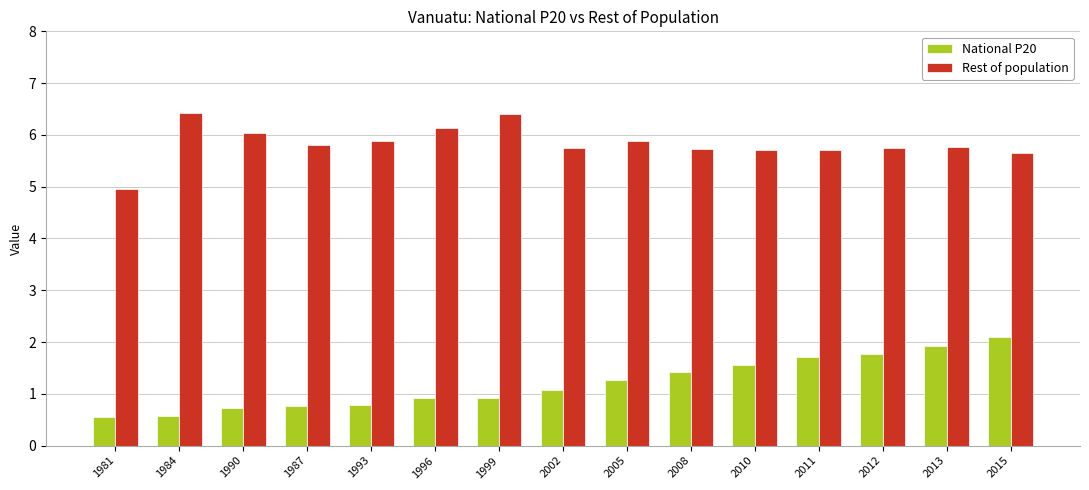

How many values in the Rest of population series exceed 5?

14